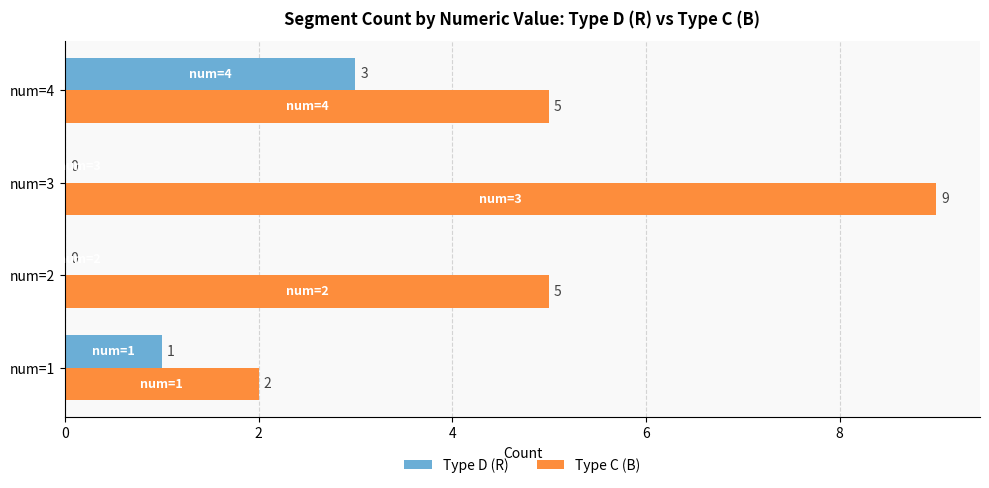

What is the greatest value displayed?

9